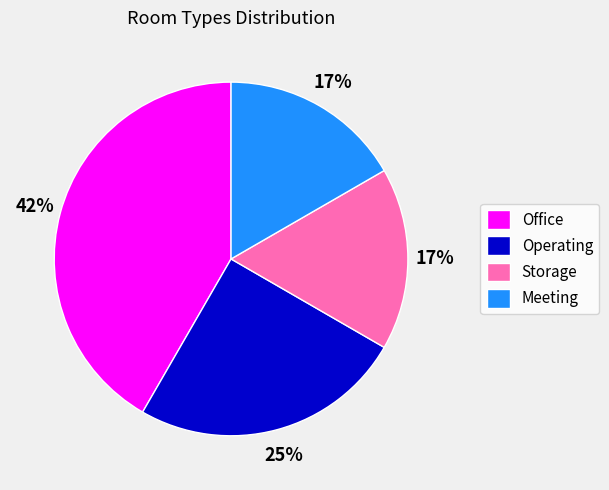

What is the largest slice in the pie chart?

Office